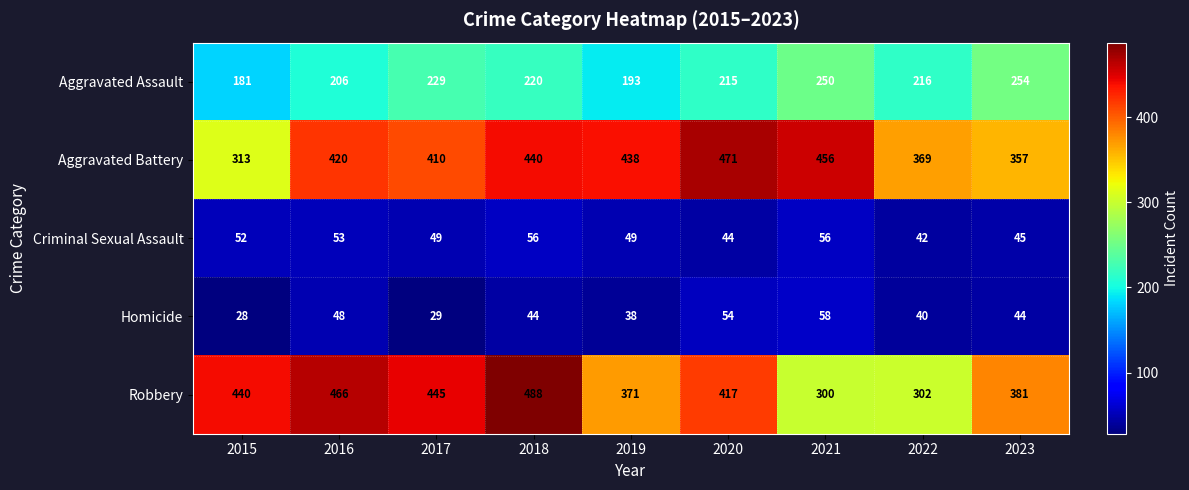

Where is Aggravated Assault nearest to the value 217?

2022